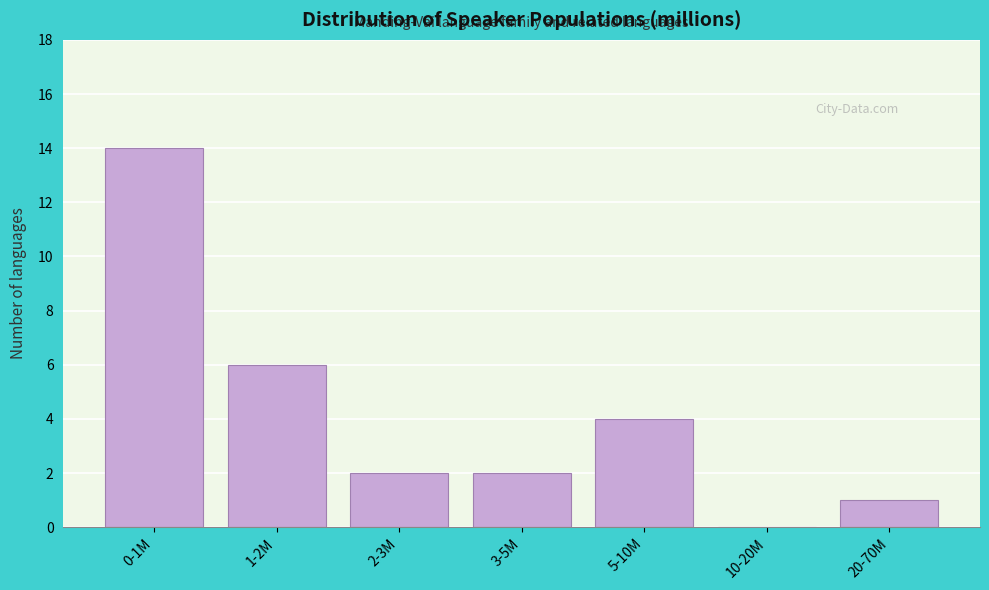

Reading left to right, transcribe all the data shown in this chart.

0-1M=14	1-2M=6	2-3M=2	3-5M=2	5-10M=4	10-20M=0	20-70M=1